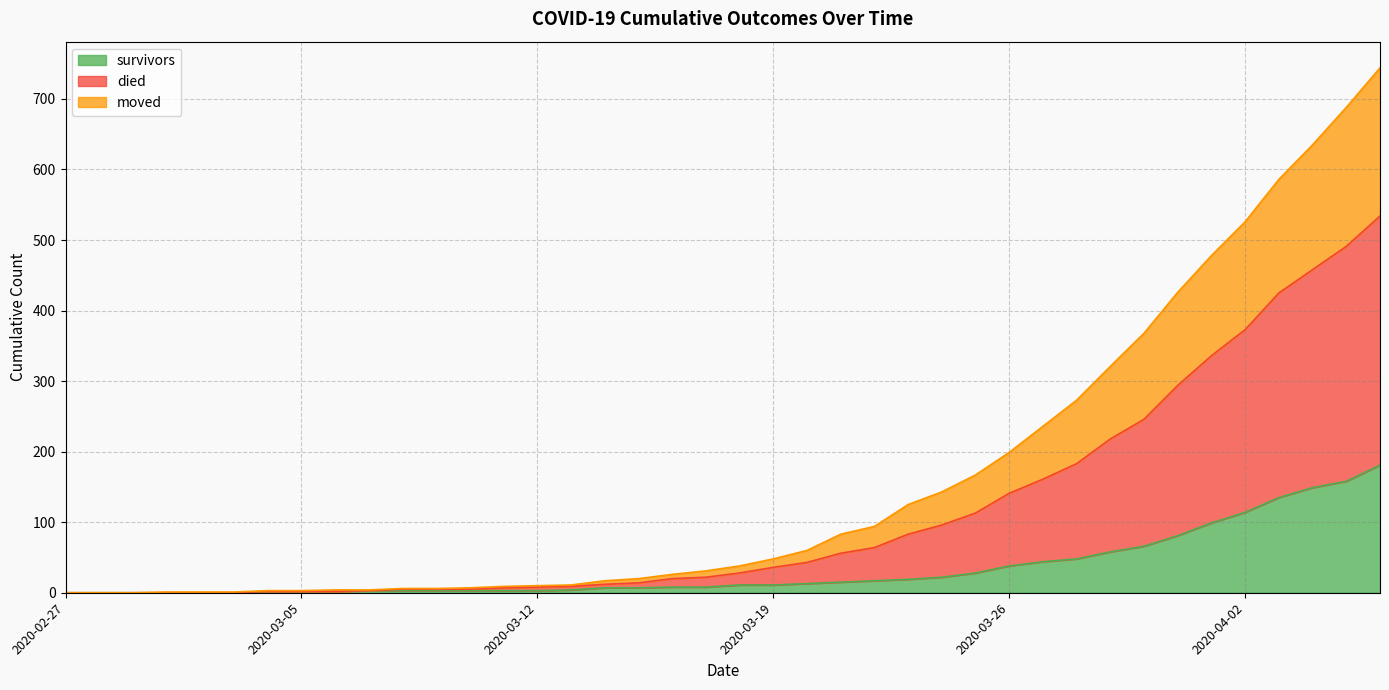

Between 2020-02-29 and 2020-04-06, which series saw the biggest shift?

died